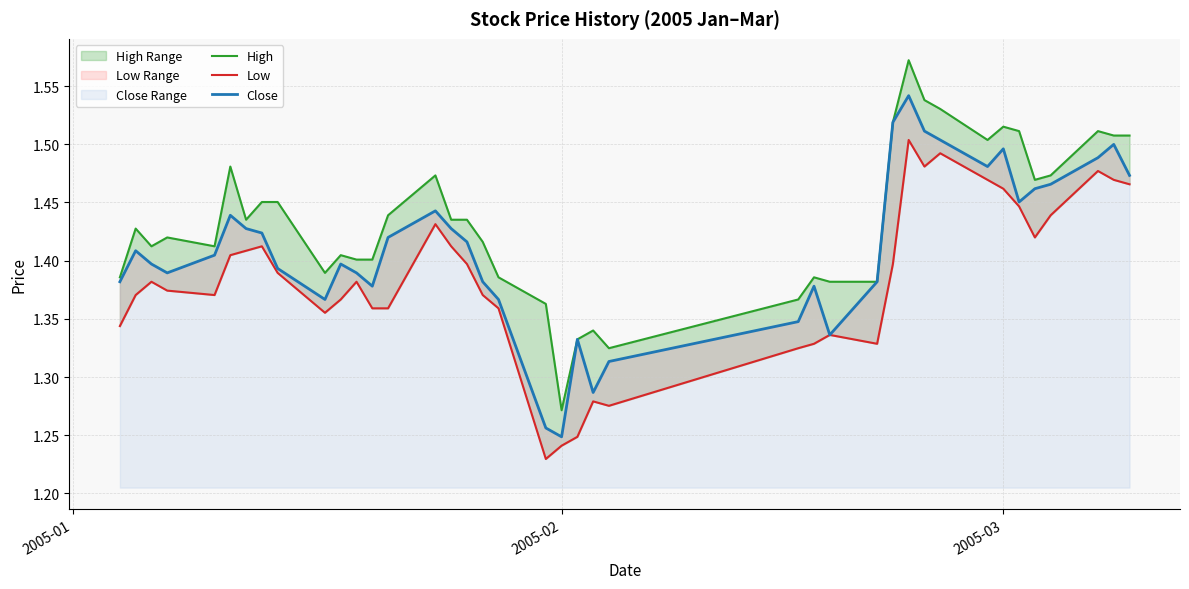

How many Low values are between 1 and 2?

40